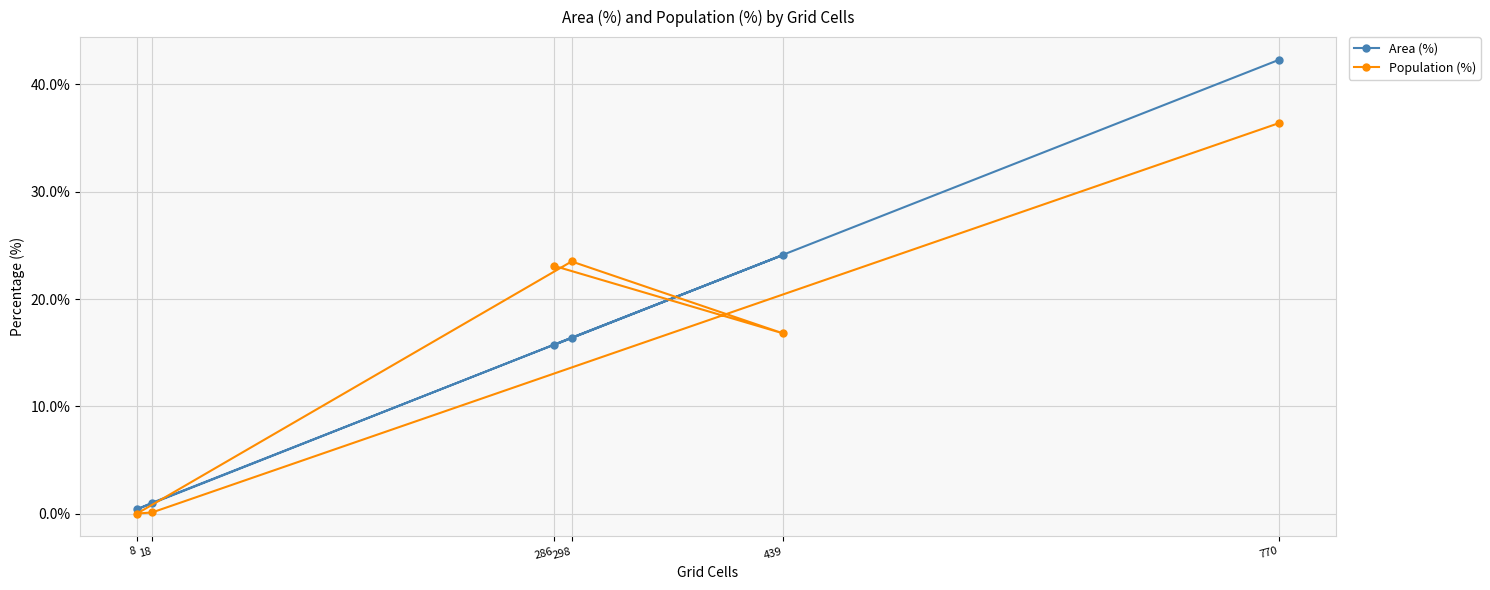

List the series in order of their overall mean, highest first.

Population (%), Area (%)